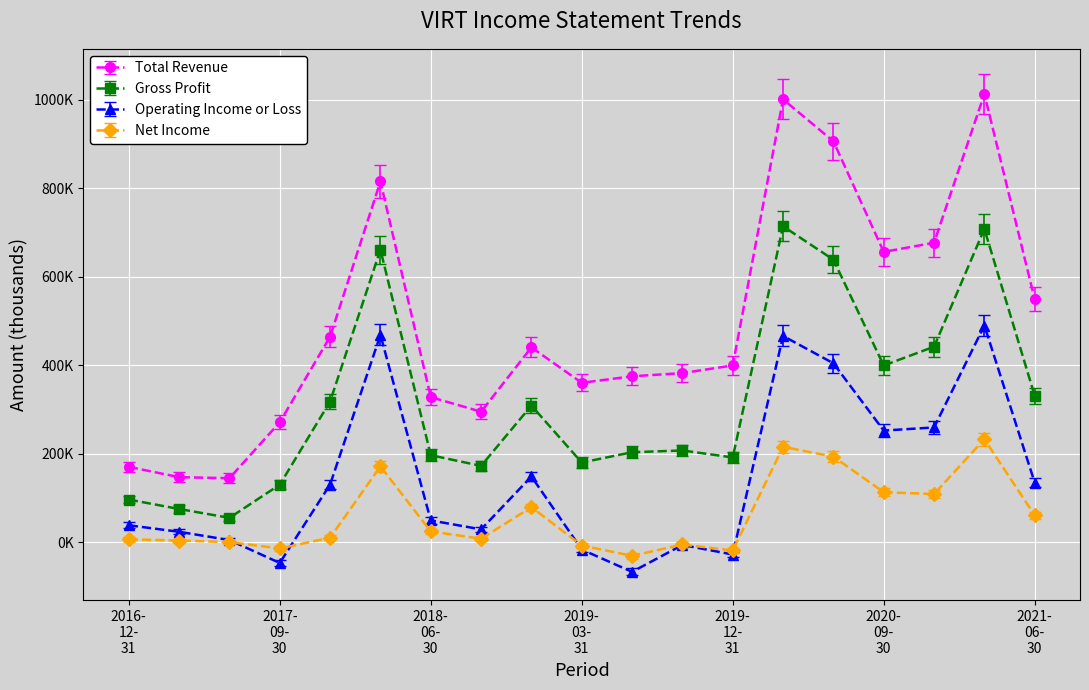

Does the chart have visible grid lines?

Yes